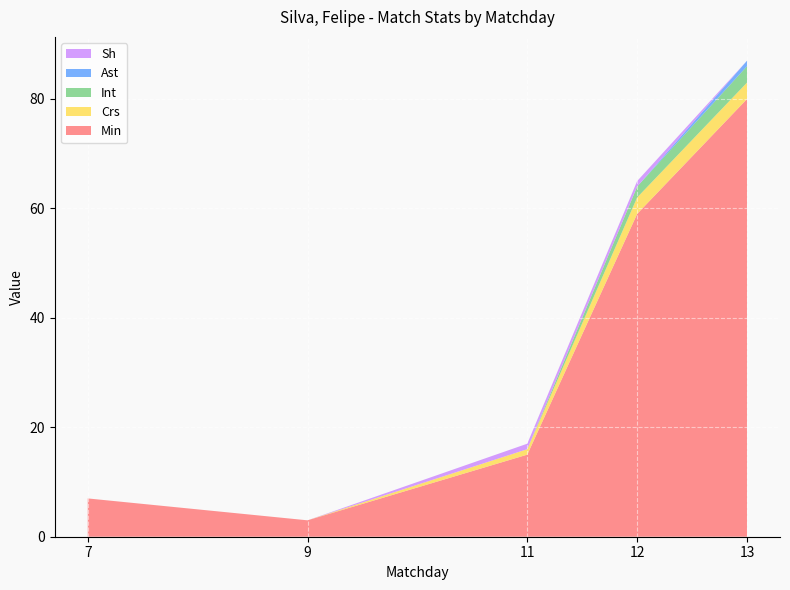

Reading left to right, transcribe all the data shown in this chart.

Min: 7	3	15	59	80
Crs: 0	0	1	3	3
Int: 0	0	0	2	3
Ast: 0	0	0	0	1
Sh: 0	0	1	1	0